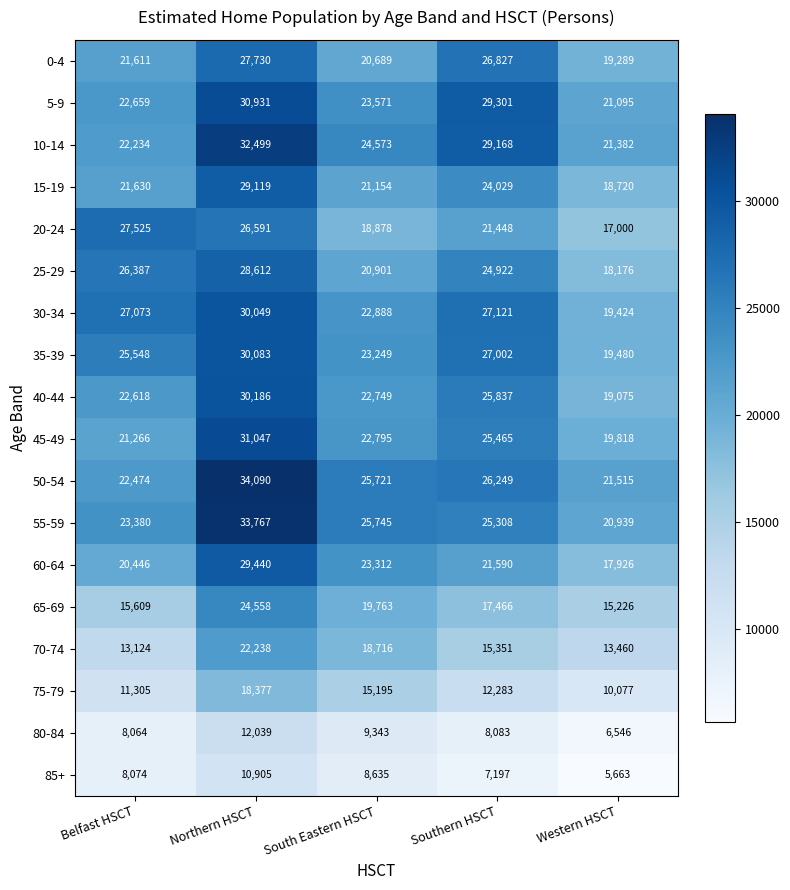

Is it true that 65-69 equals 24558 at Northern HSCT?

True